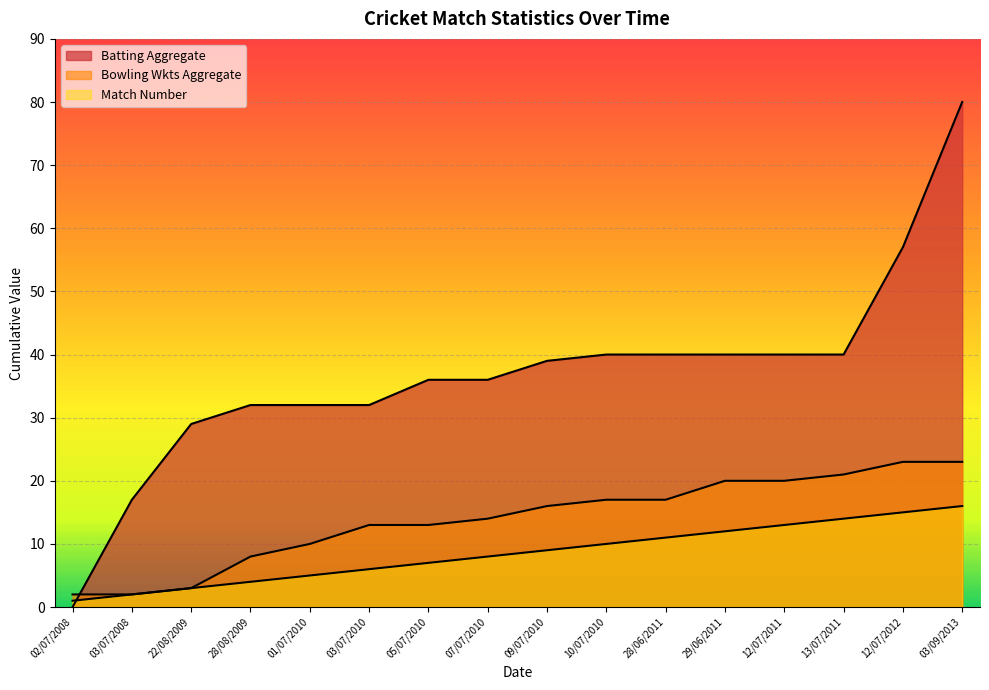

Reading left to right, what are all the values shown in this chart?

02/07/2008=1	03/07/2008=2	22/08/2009=3	28/08/2009=4	01/07/2010=5	03/07/2010=6	05/07/2010=7	07/07/2010=8	09/07/2010=9	10/07/2010=10	28/06/2011=11	29/06/2011=12	12/07/2011=13	13/07/2011=14	12/07/2012=15	03/09/2013=16